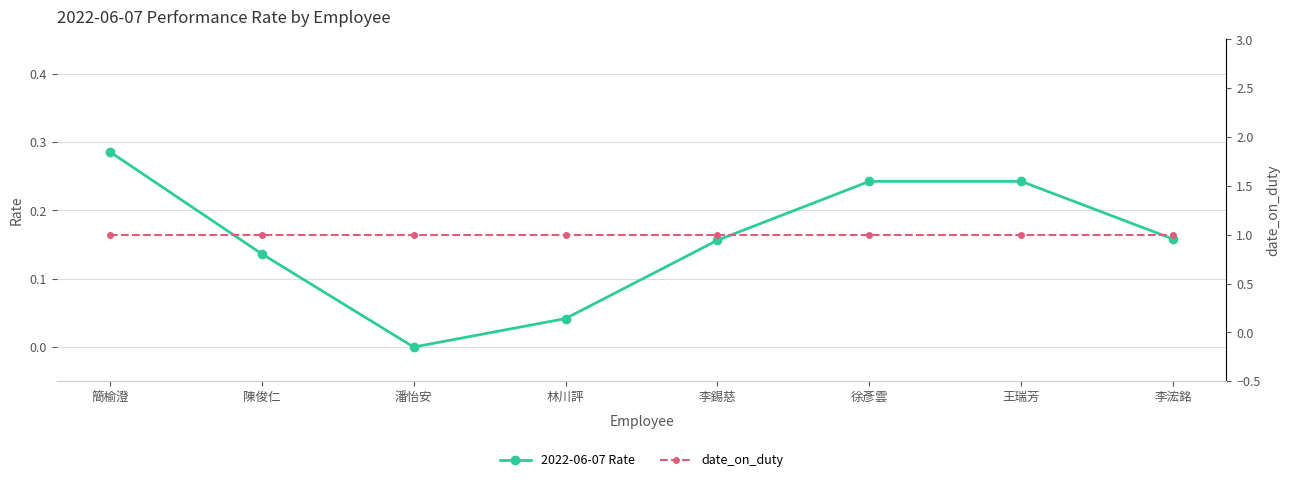

What is the spread (max minus min) of values at 簡榆澄?

0.7